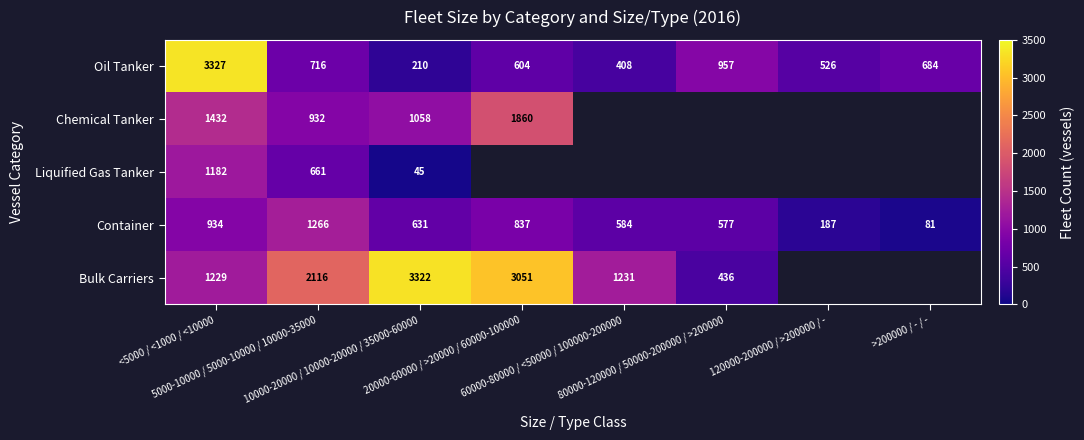

At <5000 / <1000 / <10000, list the series in order from smallest to largest.

Container, Liquified Gas Tanker, Bulk Carriers, Chemical Tanker, Oil Tanker